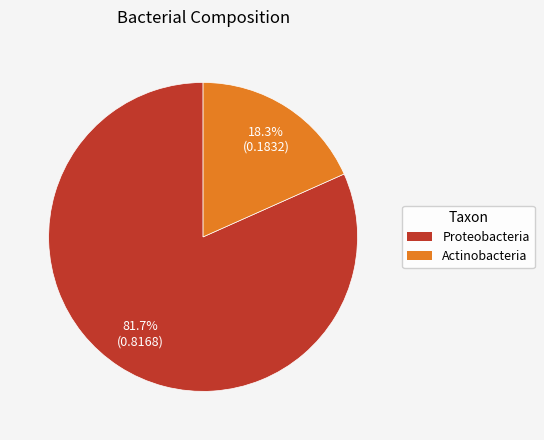

To the nearest percent, what portion does Proteobacteria represent?

82%